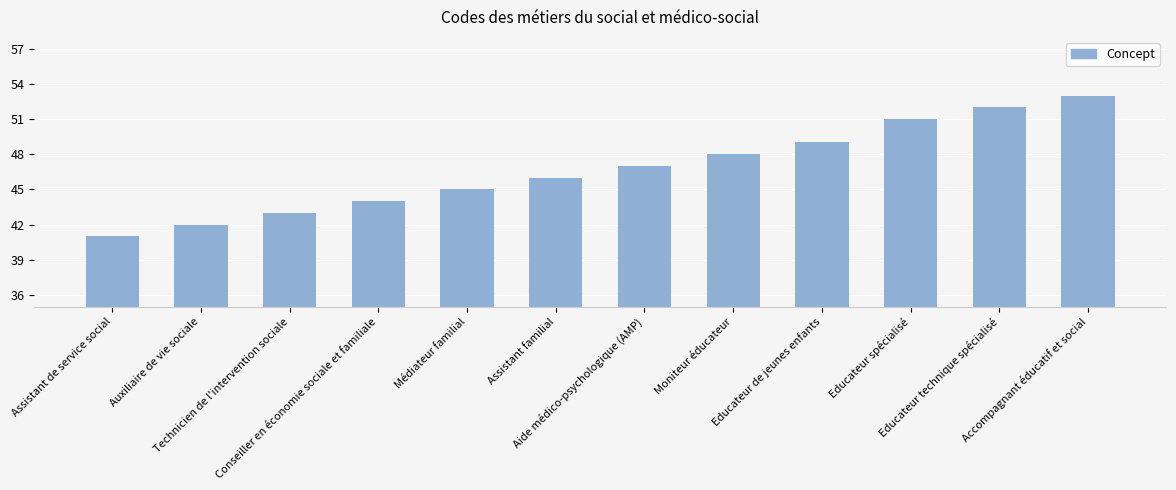

What is the change in value from Assistant familial to Educateur technique spécialisé?

+6